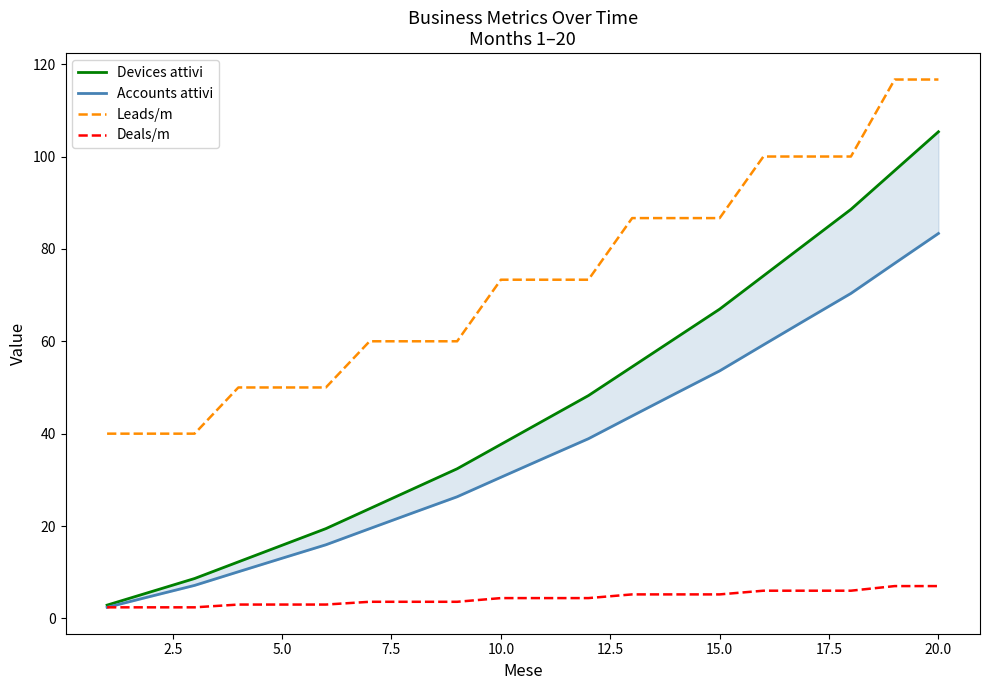

True or false: Leads/m and Deals/m cross at least once.

False